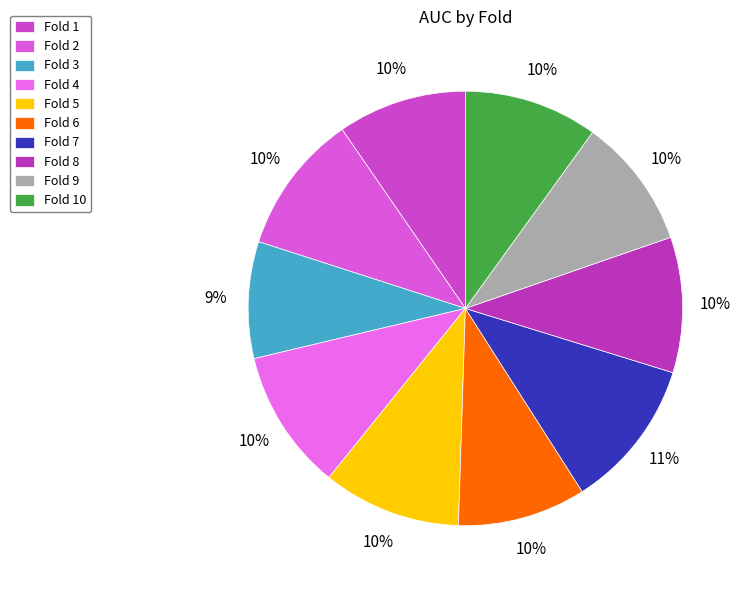

Does Fold 7 account for over 50% of the chart?

No